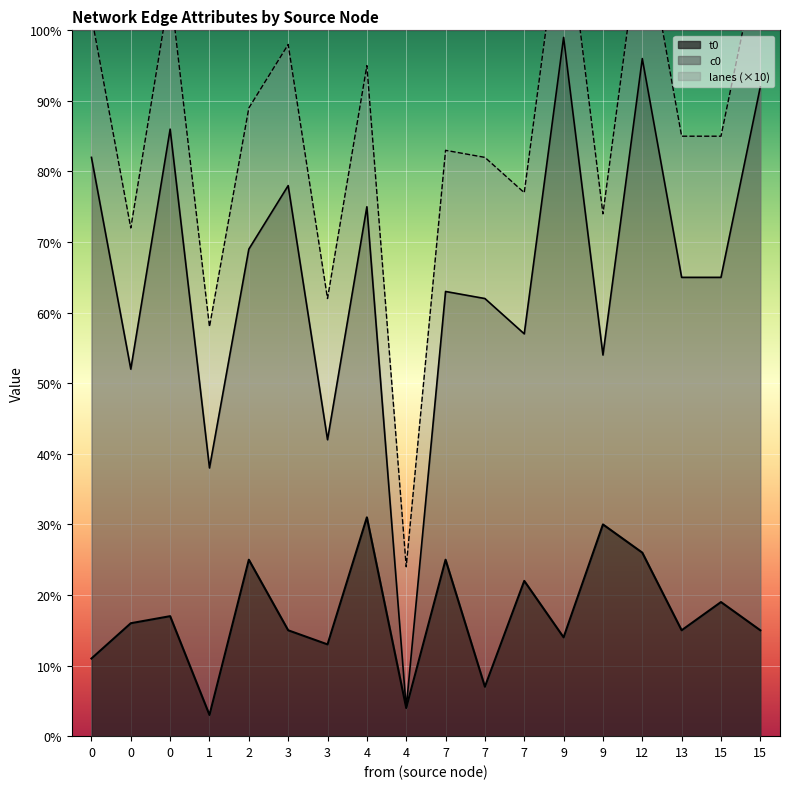

Which series has the largest range (max minus min)?

c0